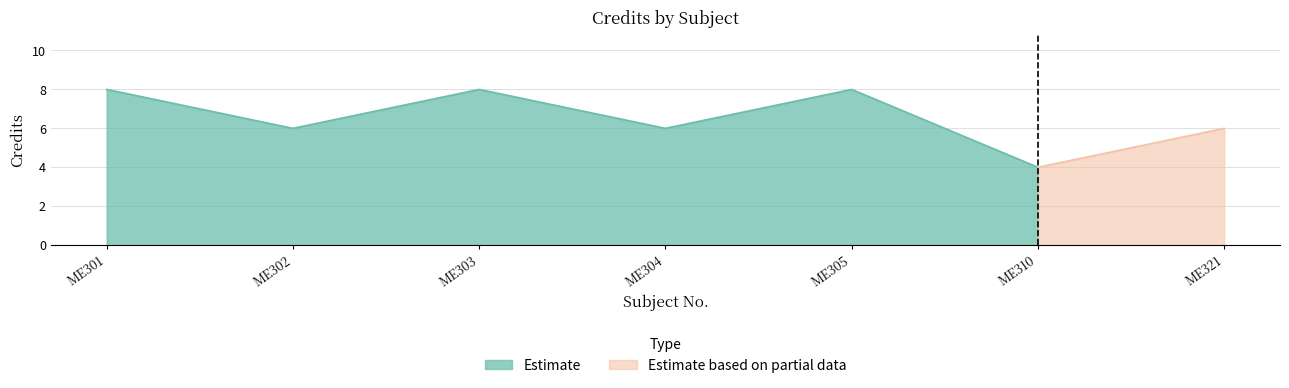

List the labels in order of value, smallest first.

ME310, ME302, ME304, ME321, ME301, ME303, ME305